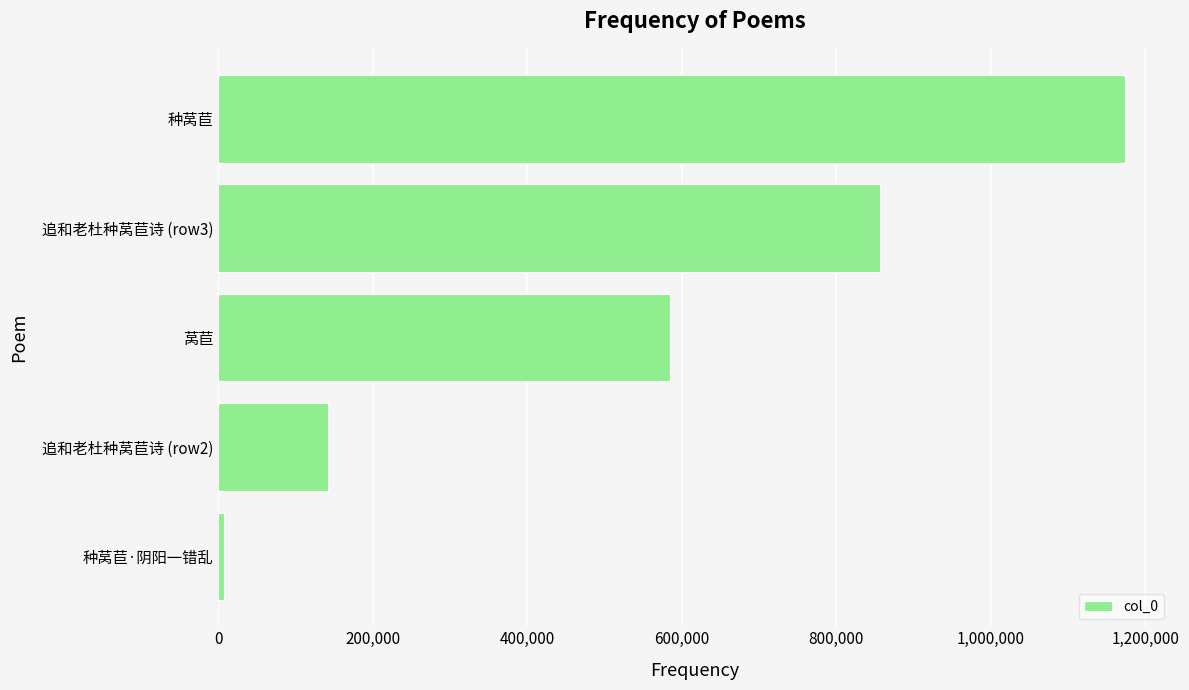

How many values are between 142256 and 856379?

3